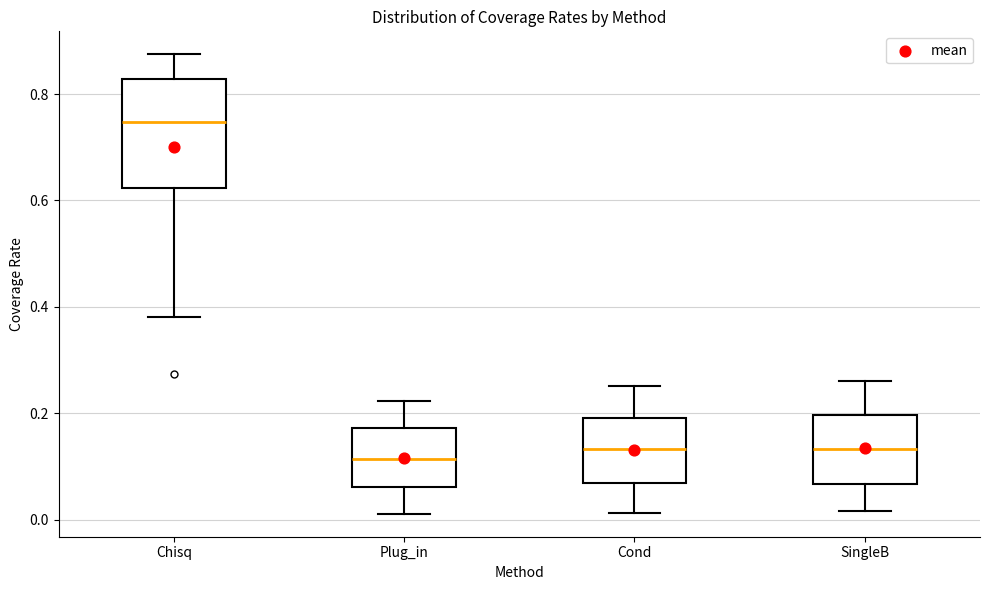

Which box is the tallest, from its lower edge to its upper edge?

Chisq